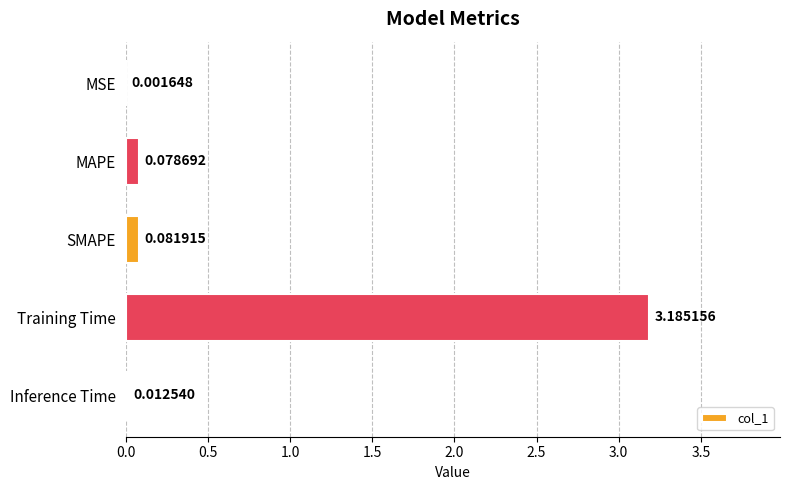

What is the change in value from MSE to Training Time?

+3.2